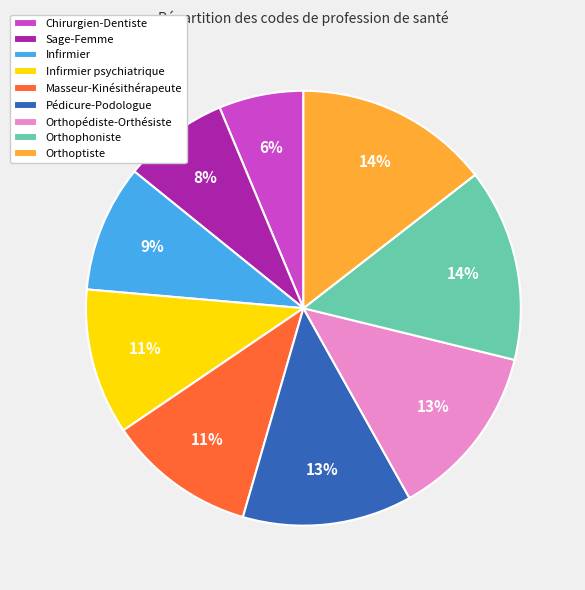

Do Sage-Femme and Orthoptiste together represent more than half of the pie?

No